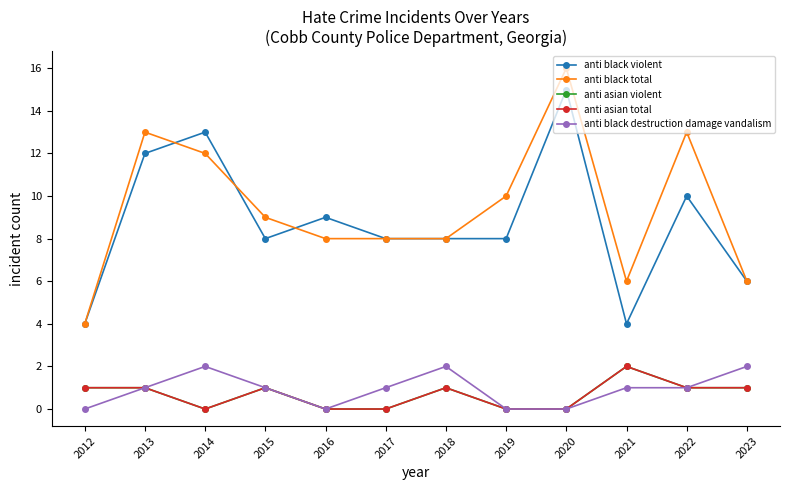

Between which two adjacent categories do anti black total and anti black violent first intersect?

2013 and 2014